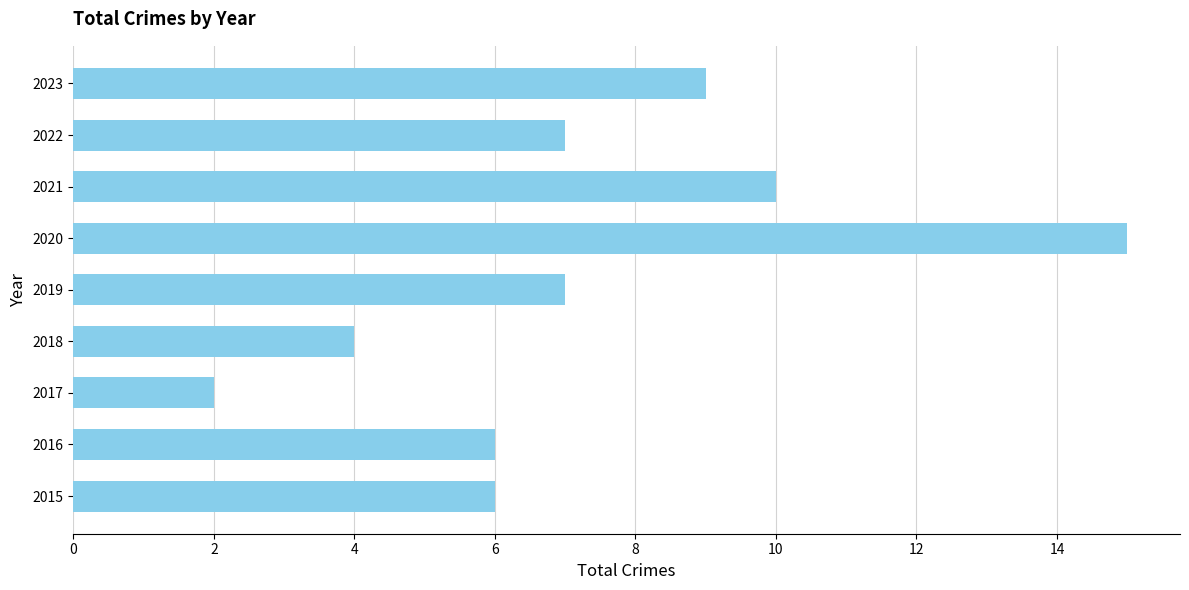

Is it true that the value at 2022 is 7?

True